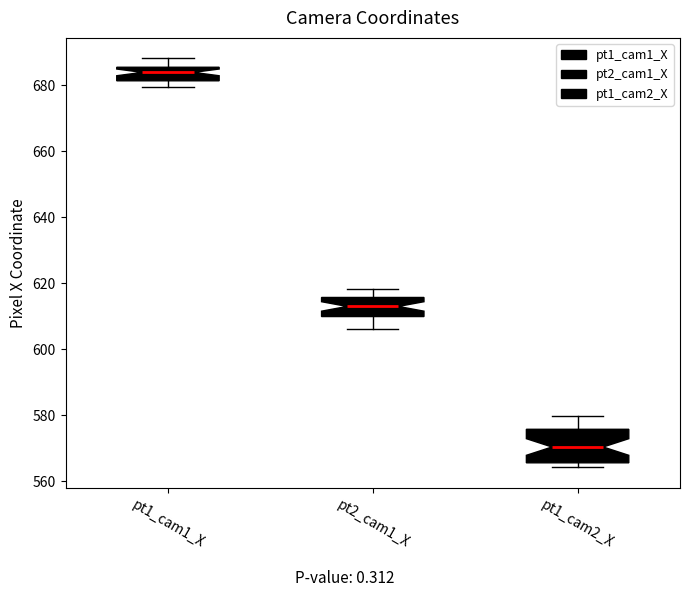

Reading left to right, read every box against the y-axis: the position of its median line, the range the box covers, and the ends of its whiskers. The values are not printed on the chart, so give them approximately, as read against the axis.

pt1_cam1_X: median 684, box 682 to 686, whiskers 680 to 688
pt2_cam1_X: median 612, box 610 to 616, whiskers 606 to 618
pt1_cam2_X: median 570, box 566 to 576, whiskers 564 to 580